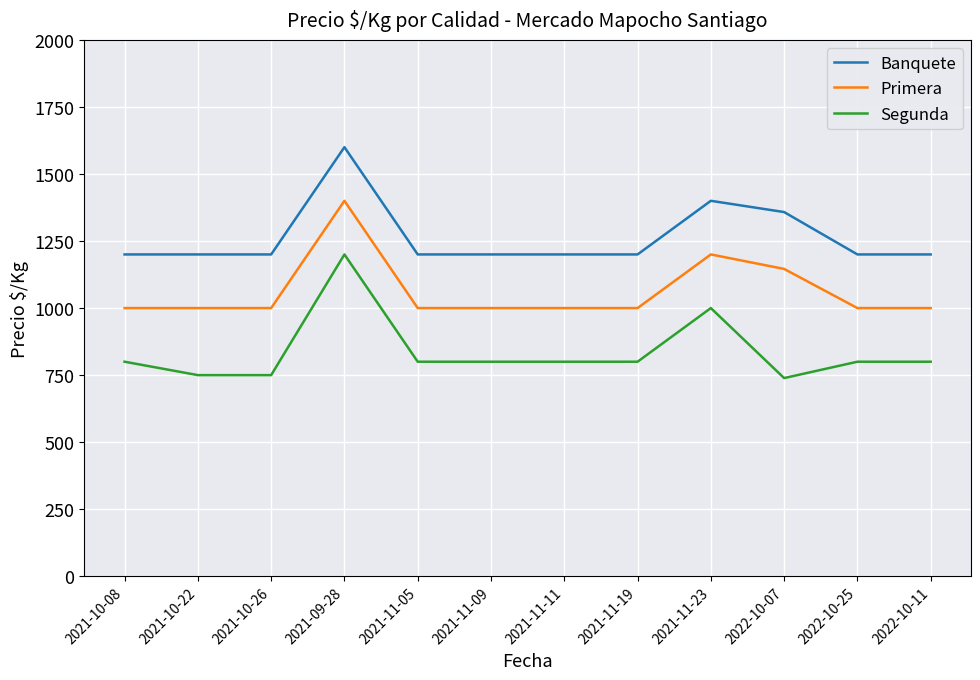

At which label is Segunda closest to 969?

2021-11-23